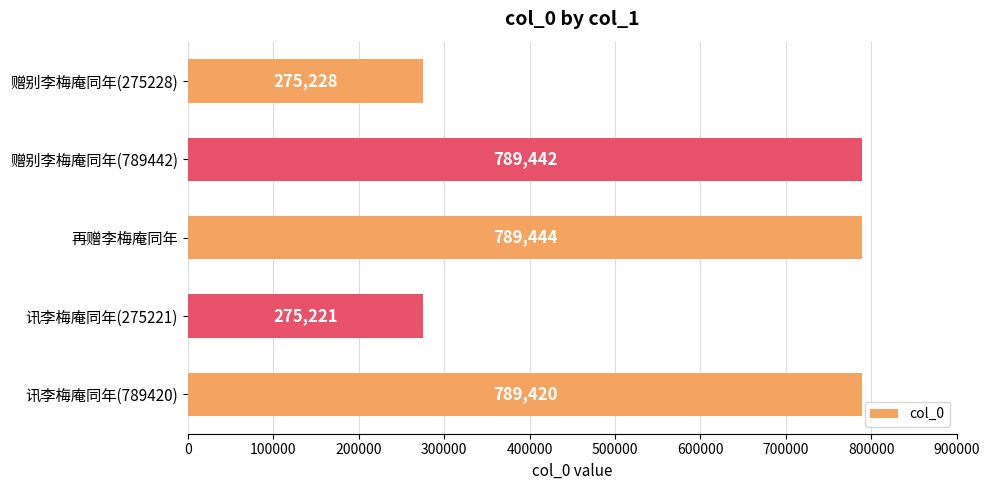

List the labels in order of value, smallest first.

讯李梅庵同年(275221), 赠别李梅庵同年(275228), 讯李梅庵同年(789420), 赠别李梅庵同年(789442), 再赠李梅庵同年